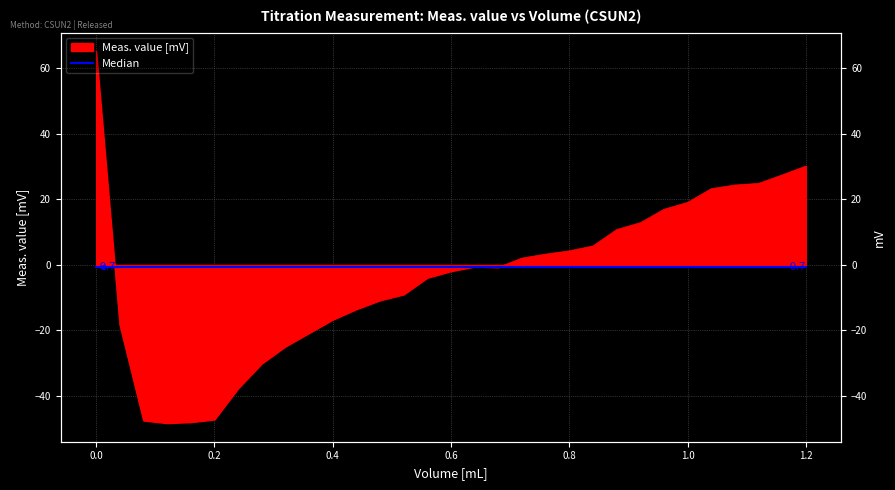

What is the value of the 3rd point from the left?

-47.5